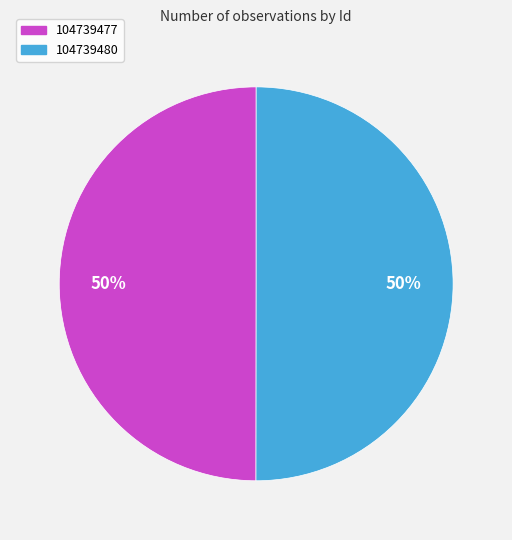

Combined, do 104739477 and 104739480 account for over 50%?

Yes